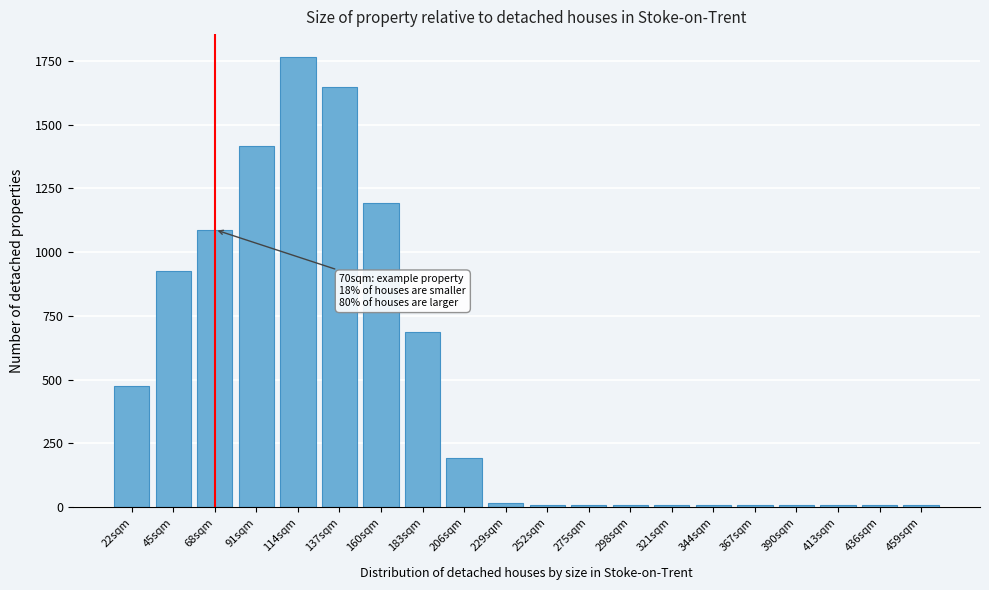

At which label is the value closest to 887?

45sqm